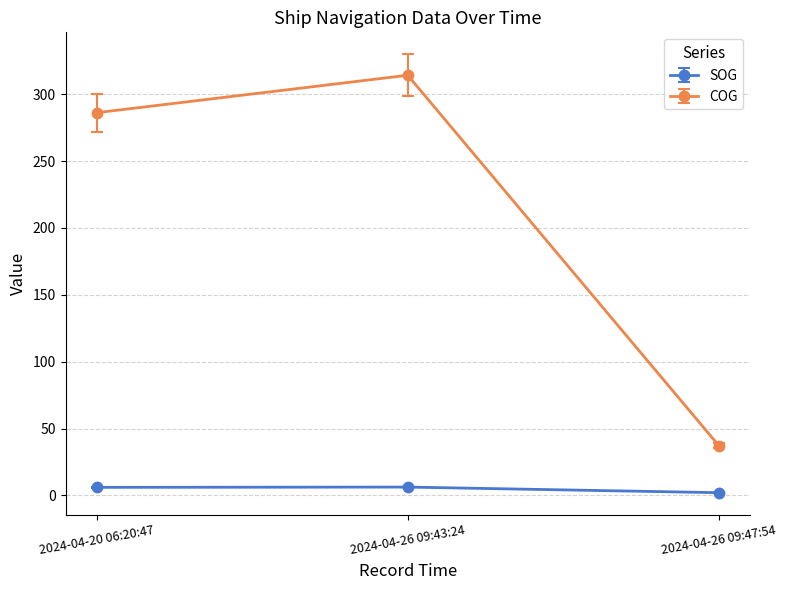

True or false: COG has a value of 314.2 at 2024-04-26 09:43:24.

True